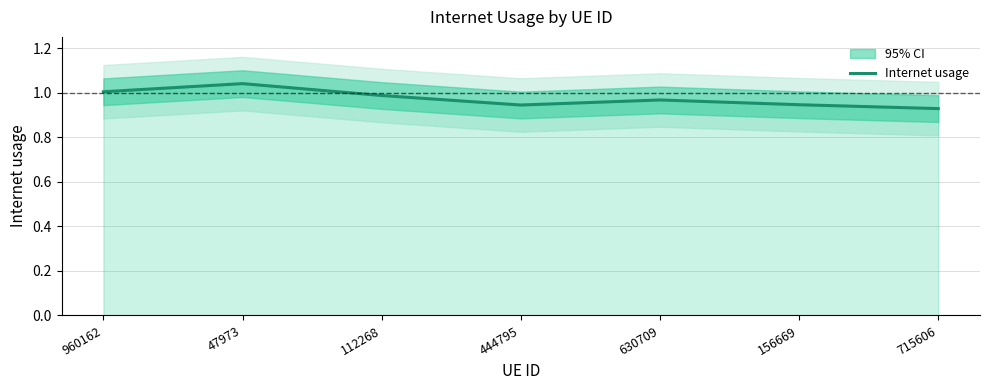

True or false: the data shows 0.5 at 156669.

False